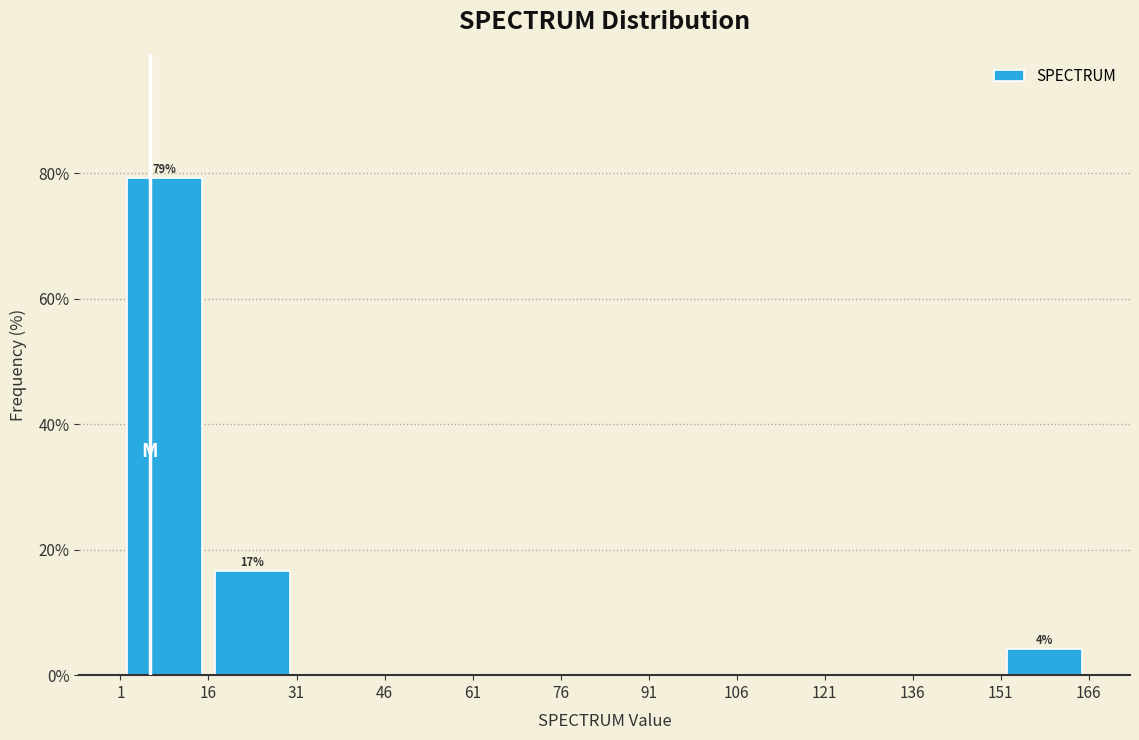

Over which range of the x-axis is the bar tallest?

1 to 16